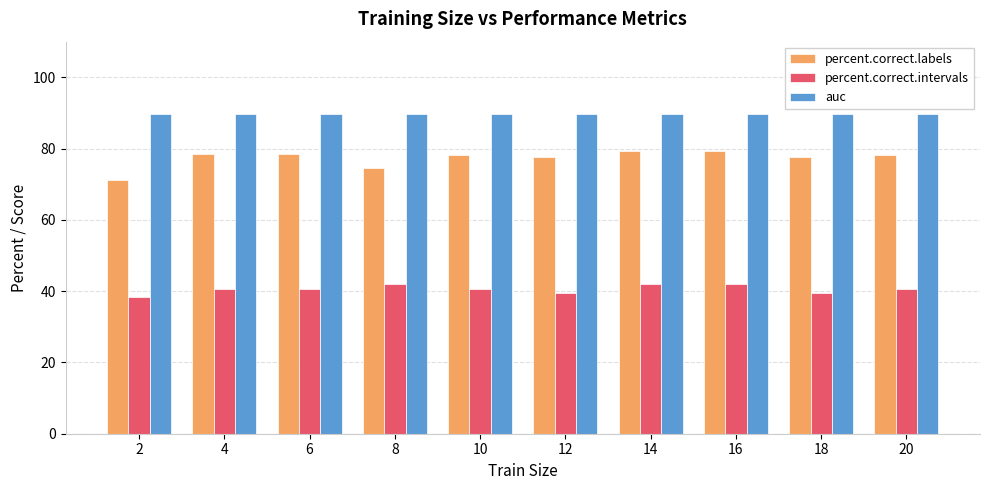

Which series has the largest range (max minus min)?

percent.correct.labels